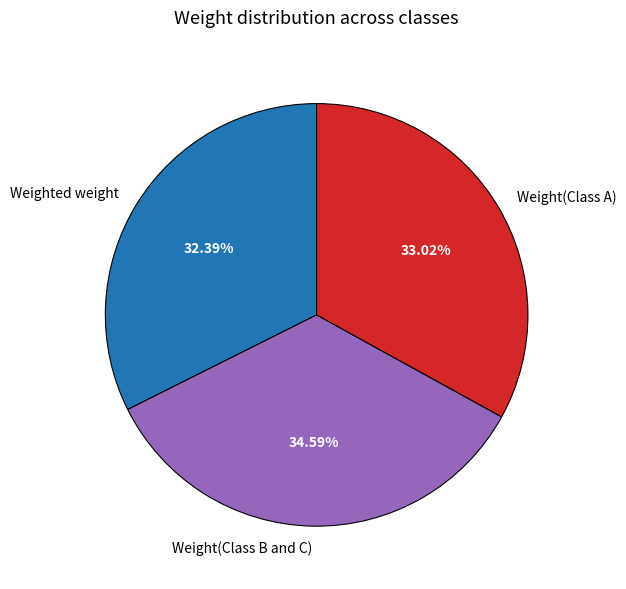

How many segments does this pie chart have?

3